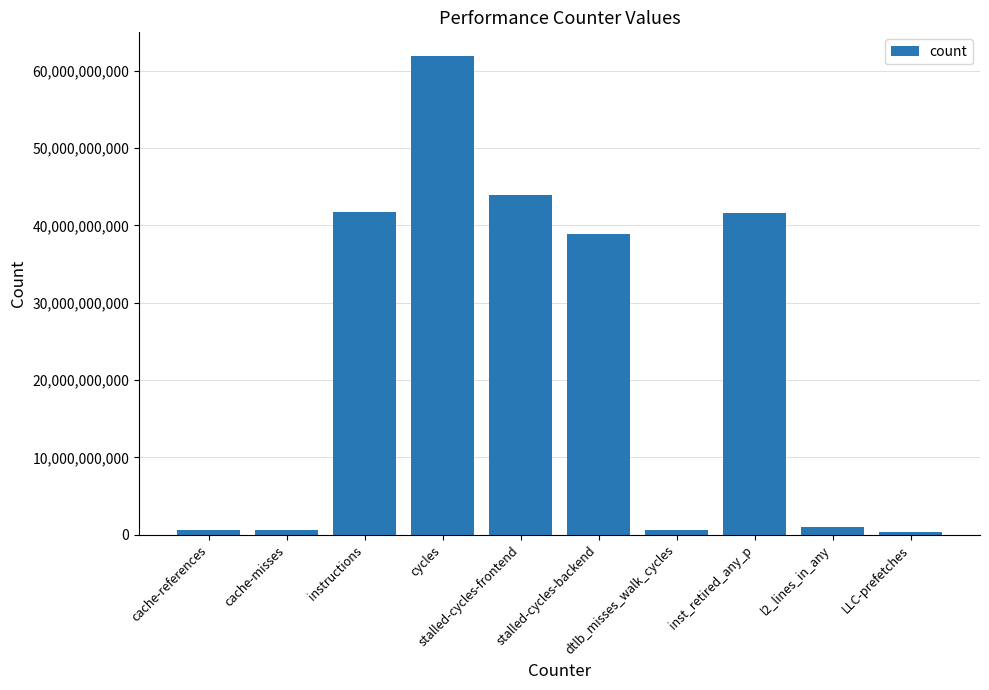

What position from the right is dtlb_misses_walk_cycles?

4